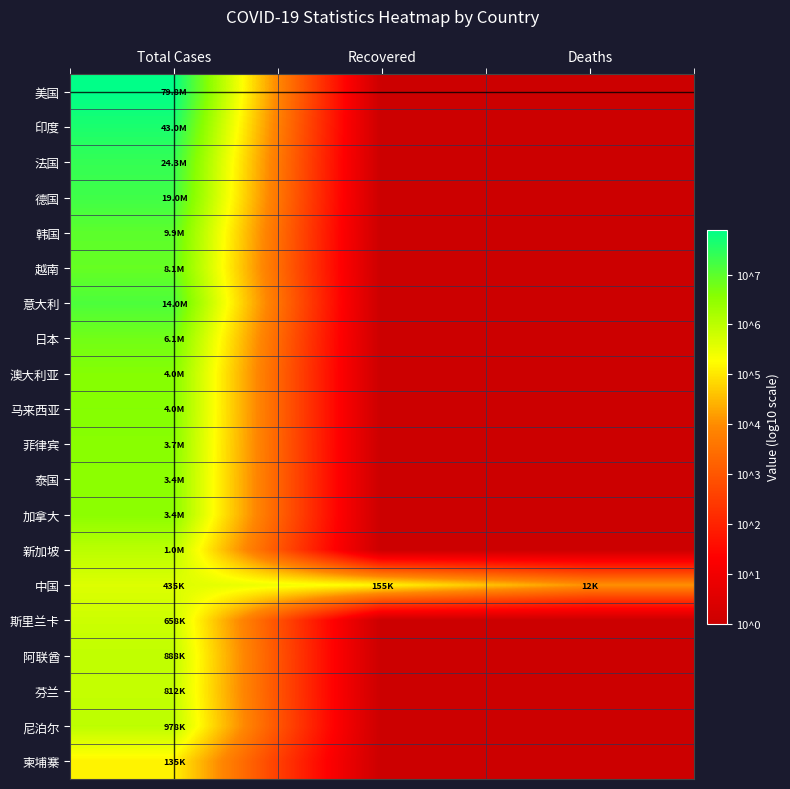

List the series in order of their peak value, lowest first.

柬埔寨, 中国, 斯里兰卡, 芬兰, 阿联酋, 尼泊尔, 新加坡, 泰国, 加拿大, 菲律宾, 澳大利亚, 马来西亚, 日本, 越南, 韩国, 意大利, 德国, 法国, 印度, 美国